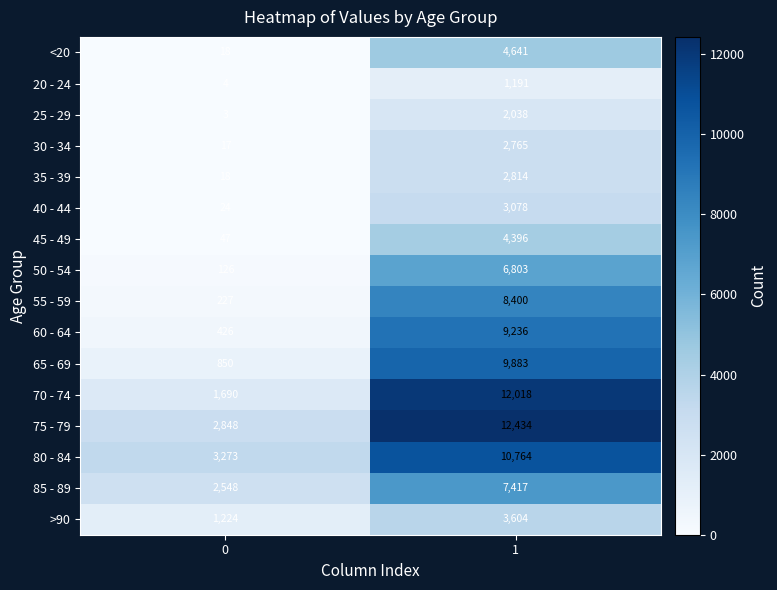

What is the total value across all series at 0?

13343